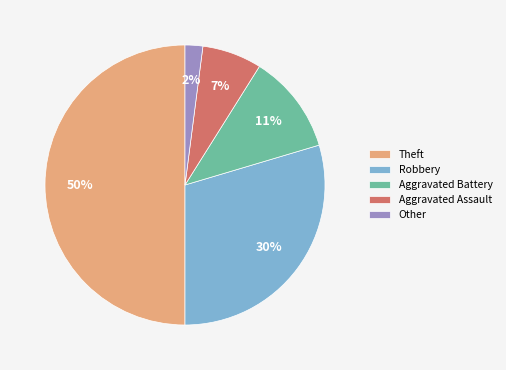

Is it true that Theft is 39% of the pie?

False